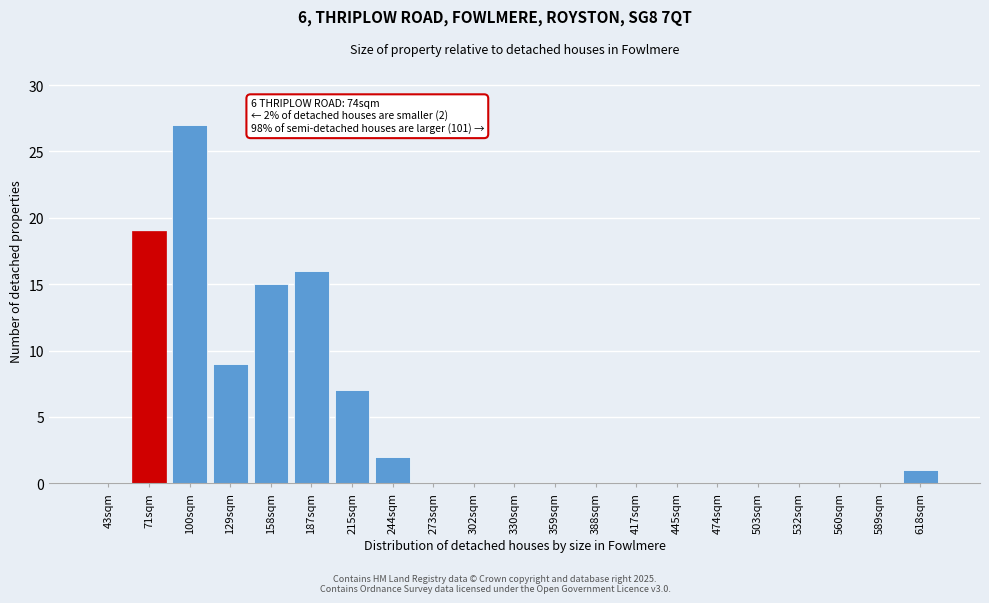

Reading left to right, what are all the values shown in this chart?

43sqm=0	71sqm=19	100sqm=27	129sqm=9	158sqm=15	187sqm=16	215sqm=7	244sqm=2	273sqm=0	302sqm=0	330sqm=0	359sqm=0	388sqm=0	417sqm=0	445sqm=0	474sqm=0	503sqm=0	532sqm=0	560sqm=0	589sqm=0	618sqm=1